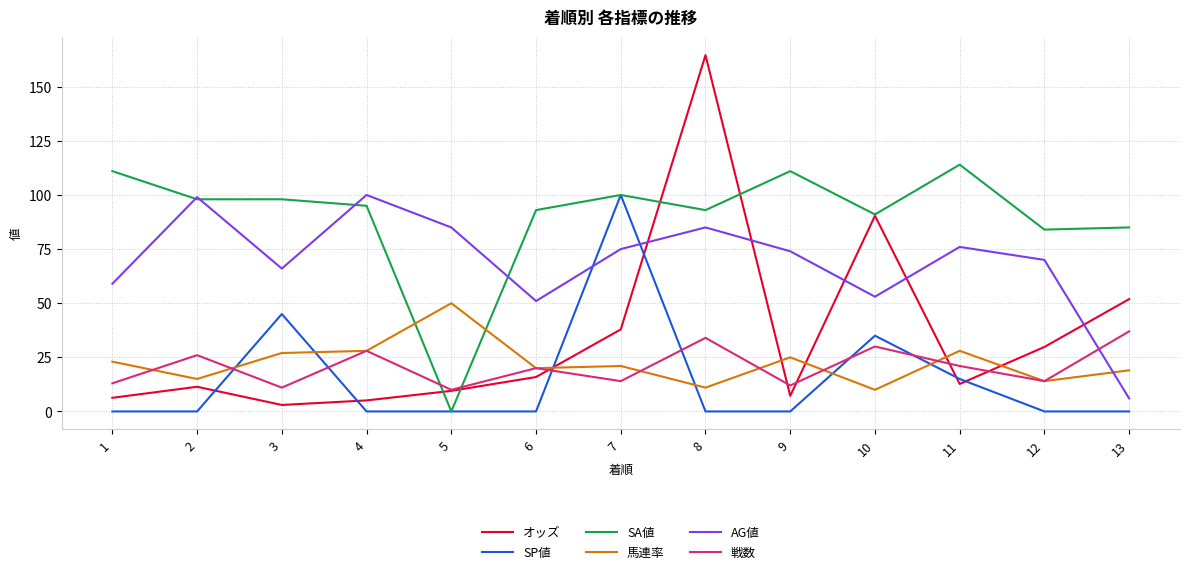

At which label does SP値 reach its peak?

7